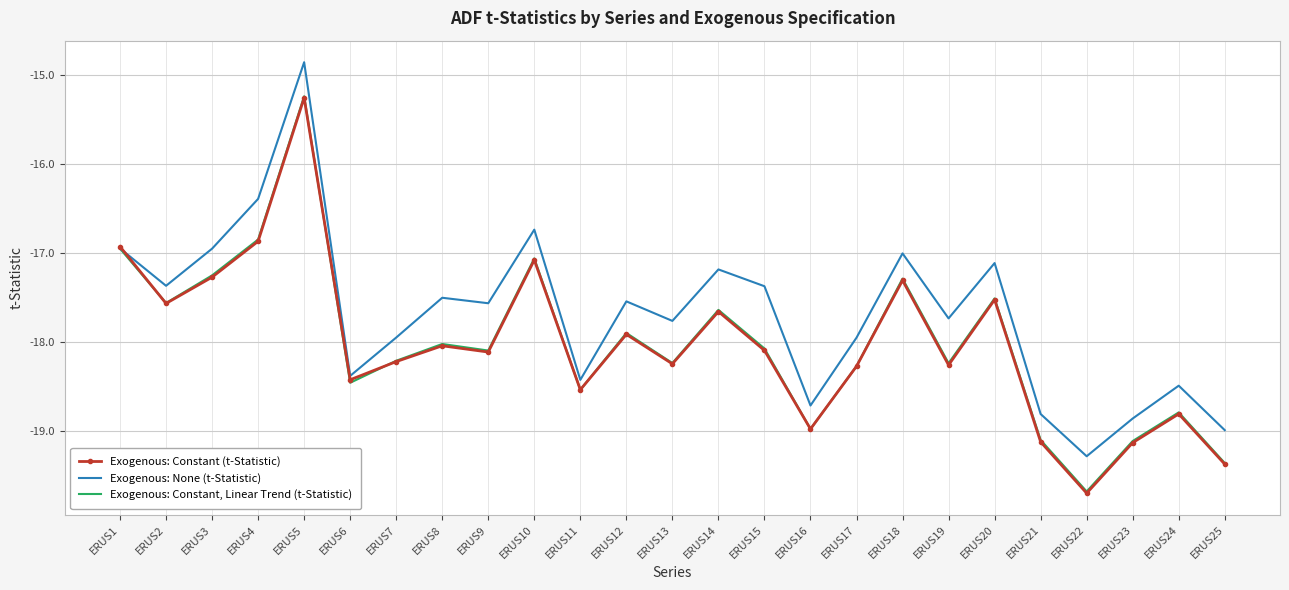

What is the difference between the maximum and minimum values in the Exogenous: Constant (t-Statistic) series?

4.4